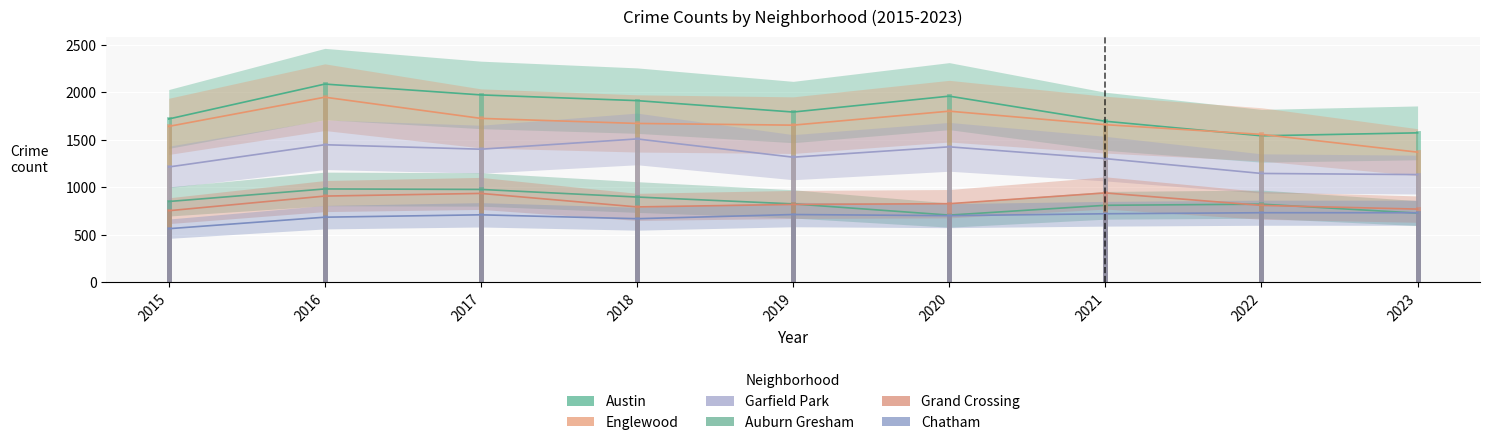

What is the highest value of the Englewood series?

1948